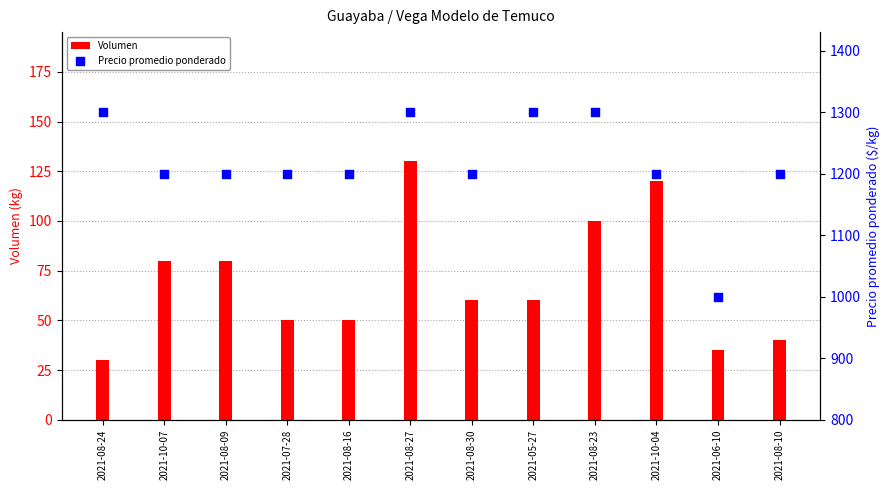

What is the total value across all series at 2021-08-10?

1240